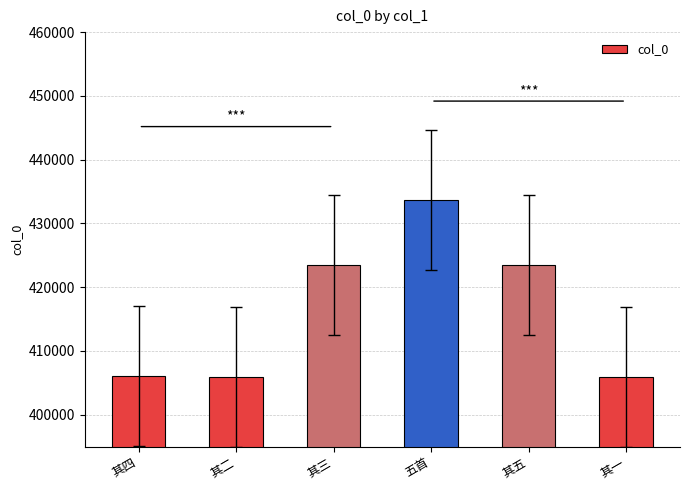

What is the average value?

416407